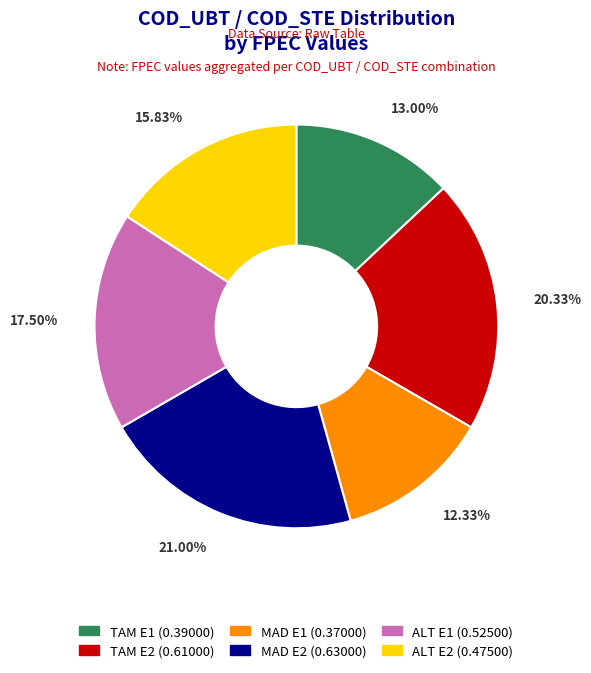

Is ALT E2 the majority of the pie?

No